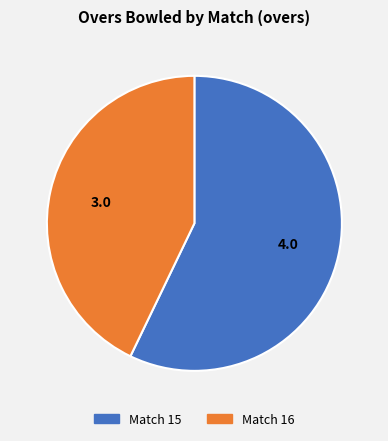

Is there any slice that represents more than half of the pie?

Yes